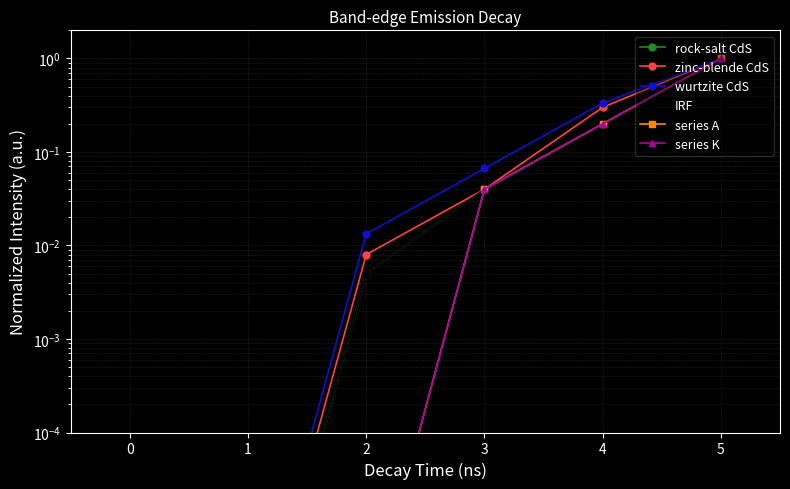

What is the difference between the maximum and minimum values in the zinc-blende CdS series?

1.0